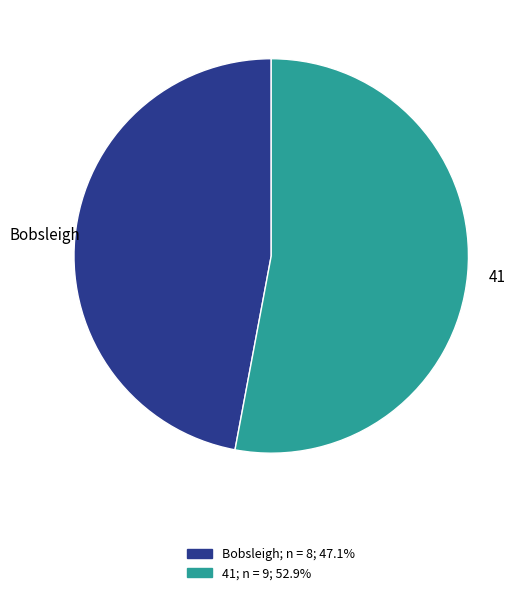

What is the ratio of the value at Bobsleigh to the value at 41?

0.9